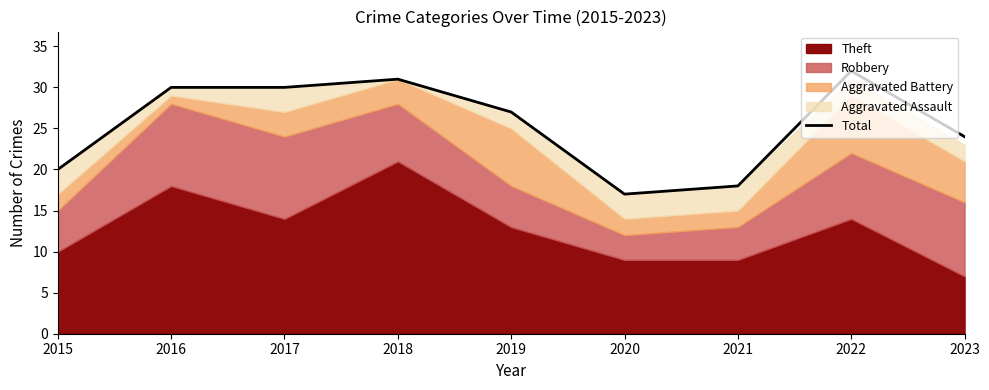

What is the average value?

25